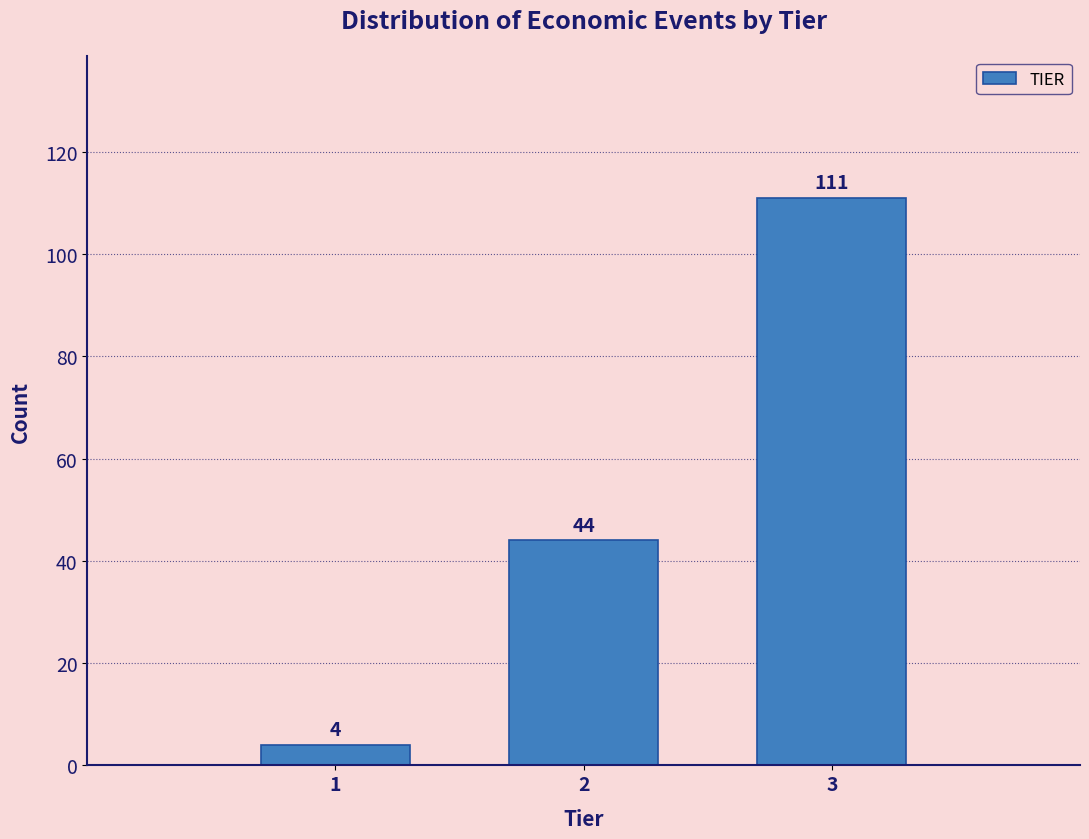

Reading right to left, extract all data points from this chart.

111	44	4